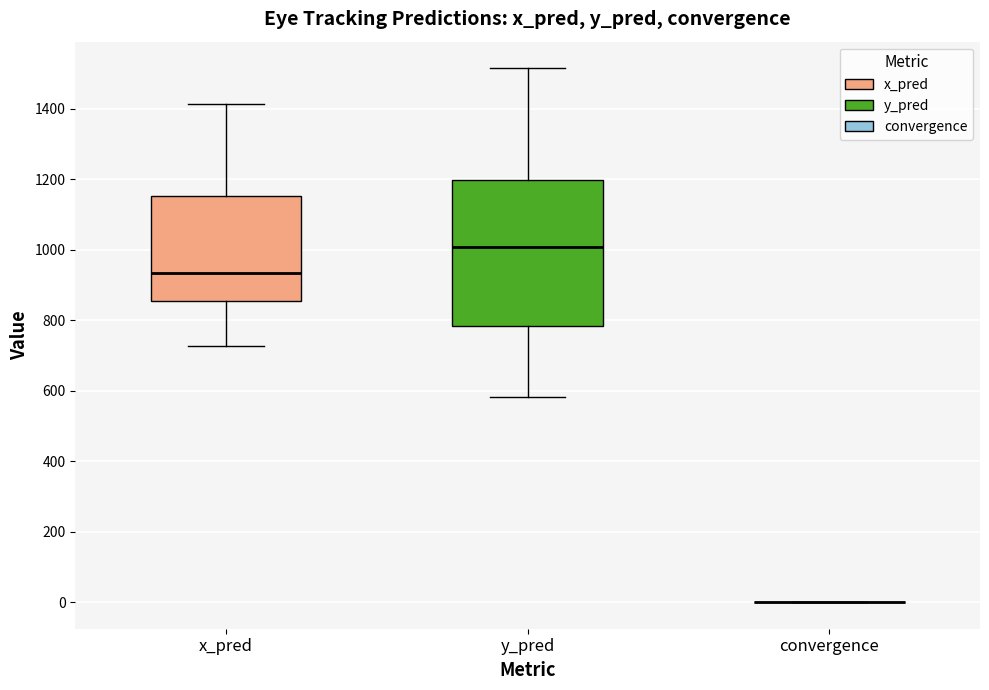

Where does the lower whisker of the box for x_pred end on the y-axis? The values are not printed on the chart, so give them approximately, as read against the axis.

720